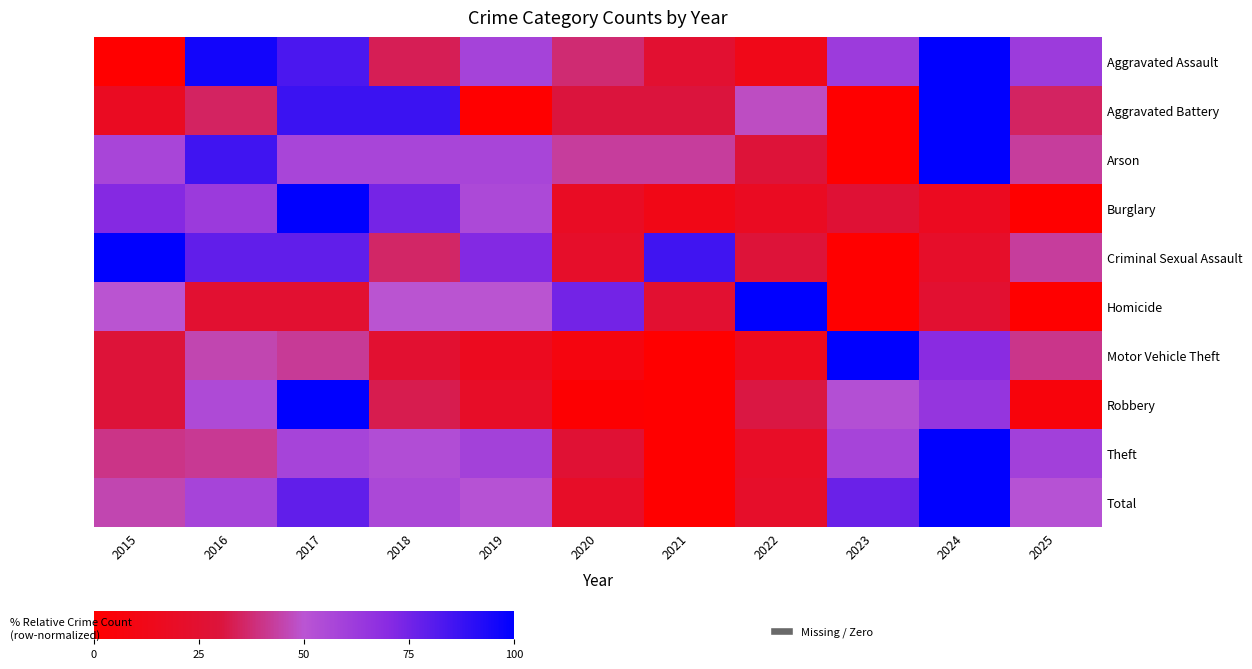

What is the greatest value displayed?

100.0